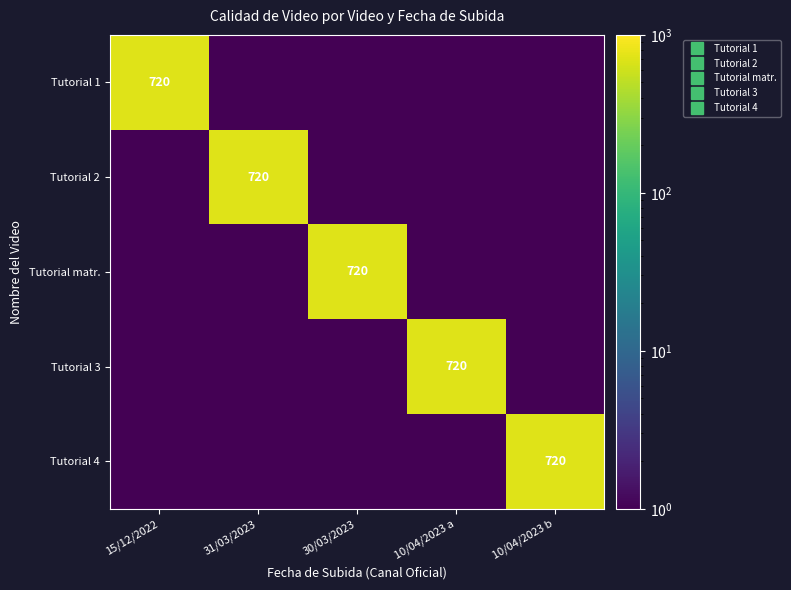

The value of Tutorial 1 at 30/03/2023 is 0.0. True or false?

False